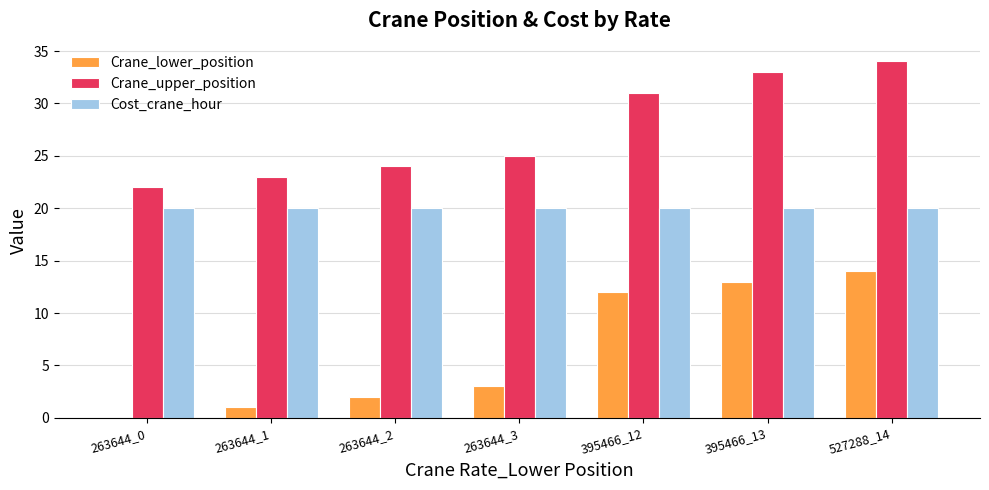

What is the spread (max minus min) of values at 263644_3?

22